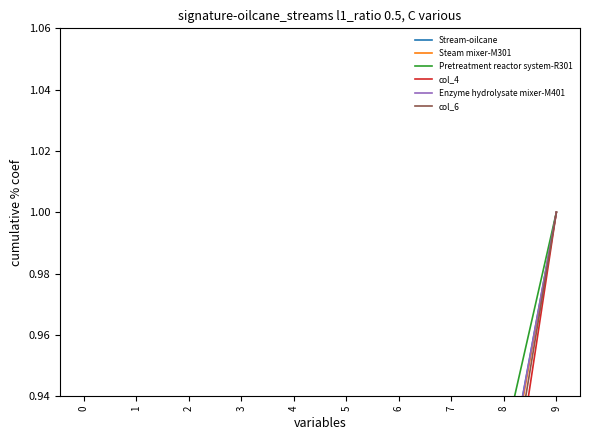

Between 9 and 5, which is larger?

9